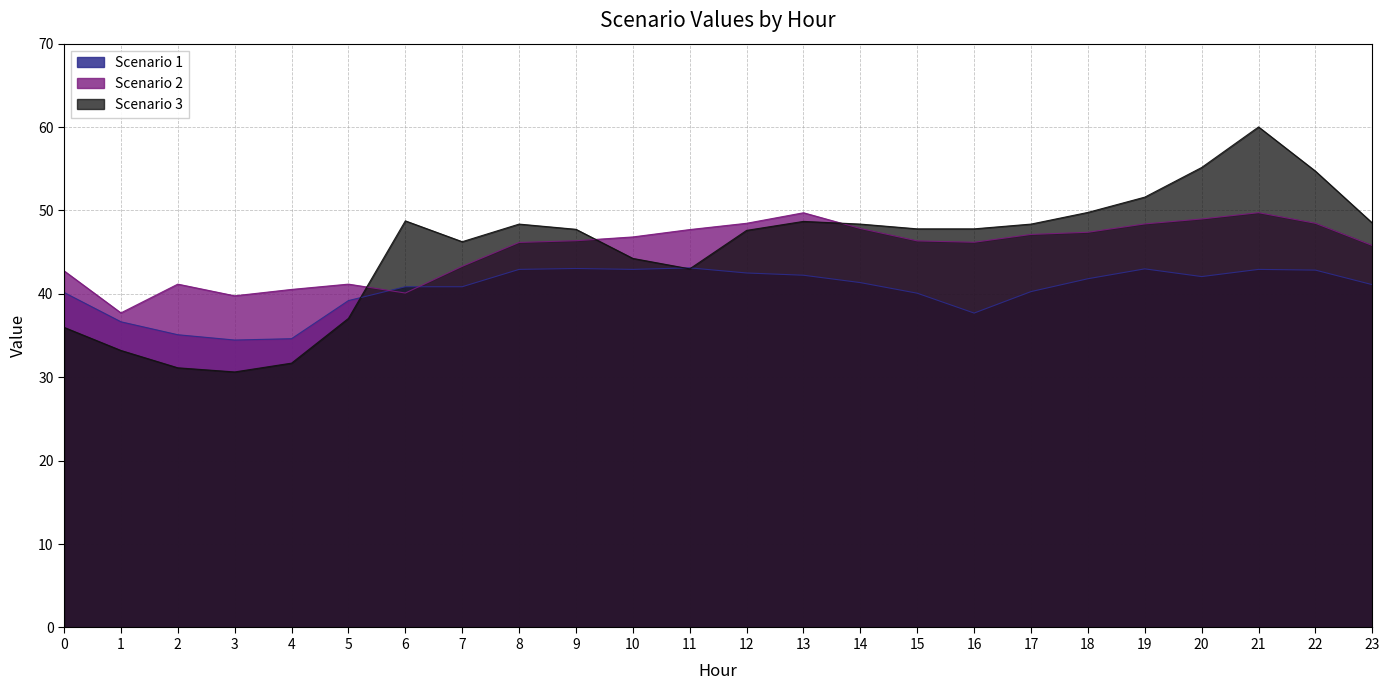

What is the difference between the Scenario 3 values at 14 and 10?

4.1